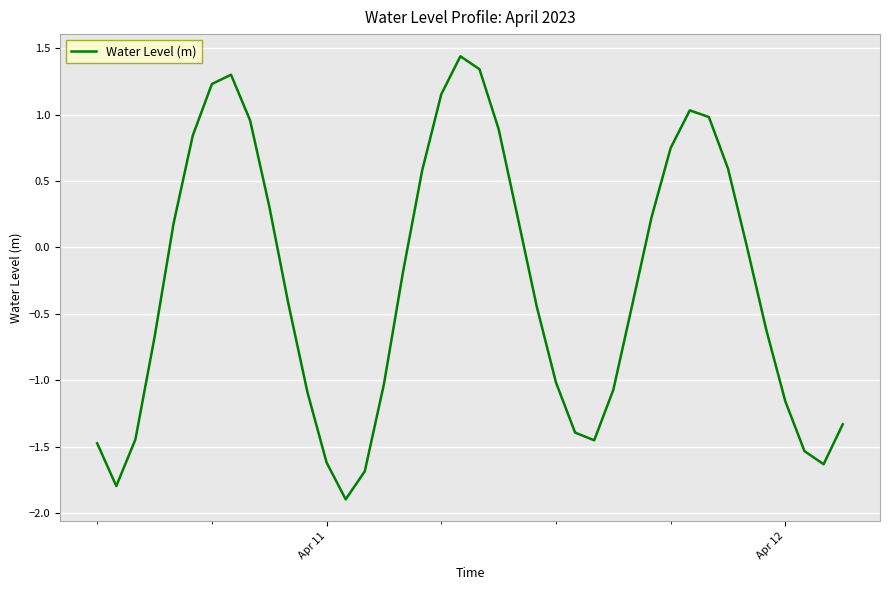

What is the smallest value displayed?

-1.9